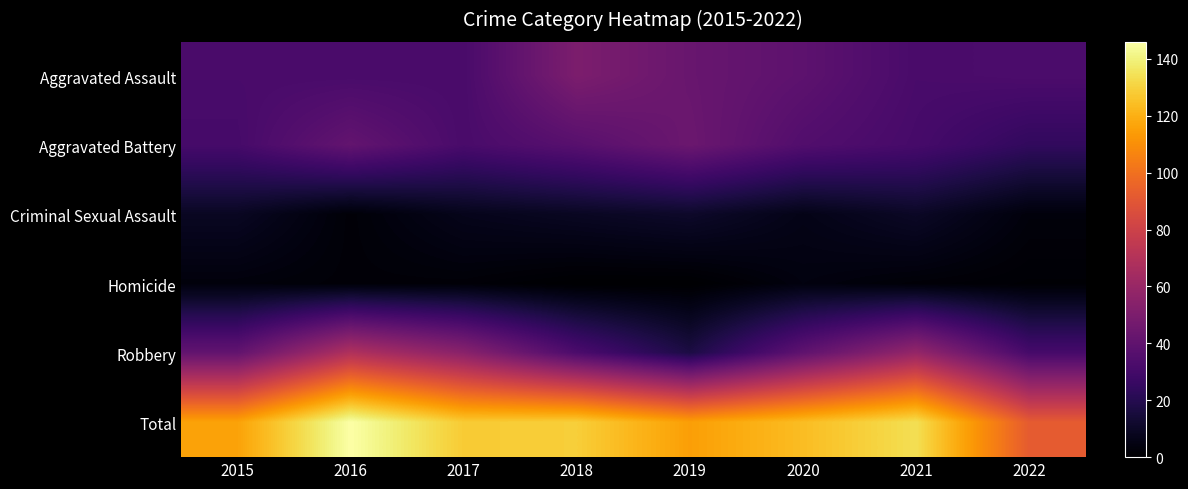

Which category has the highest value across all series?

2016